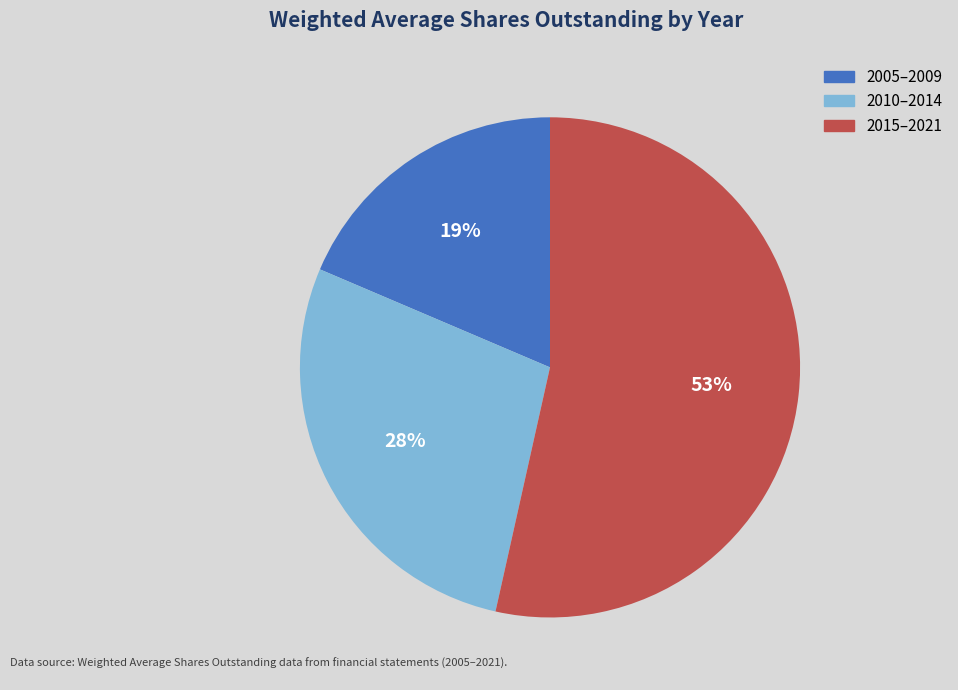

To the nearest percent, what is the average slice percentage?

33%